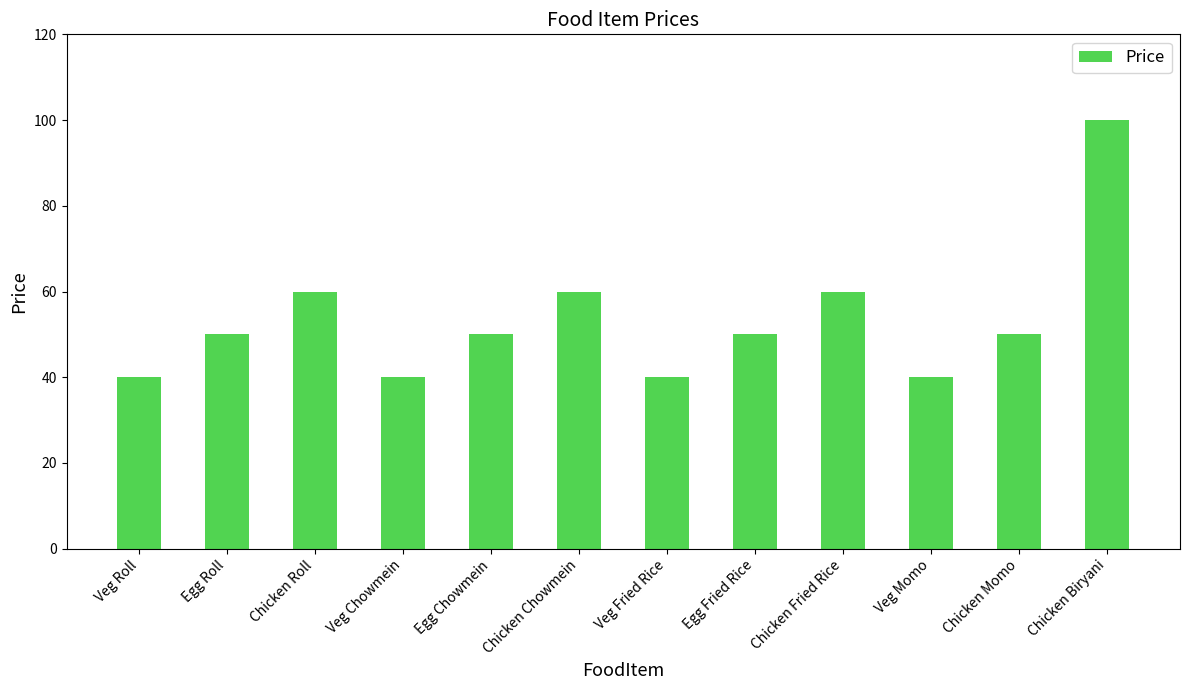

What is the sum of the values at Veg Roll and Chicken Fried Rice?

100